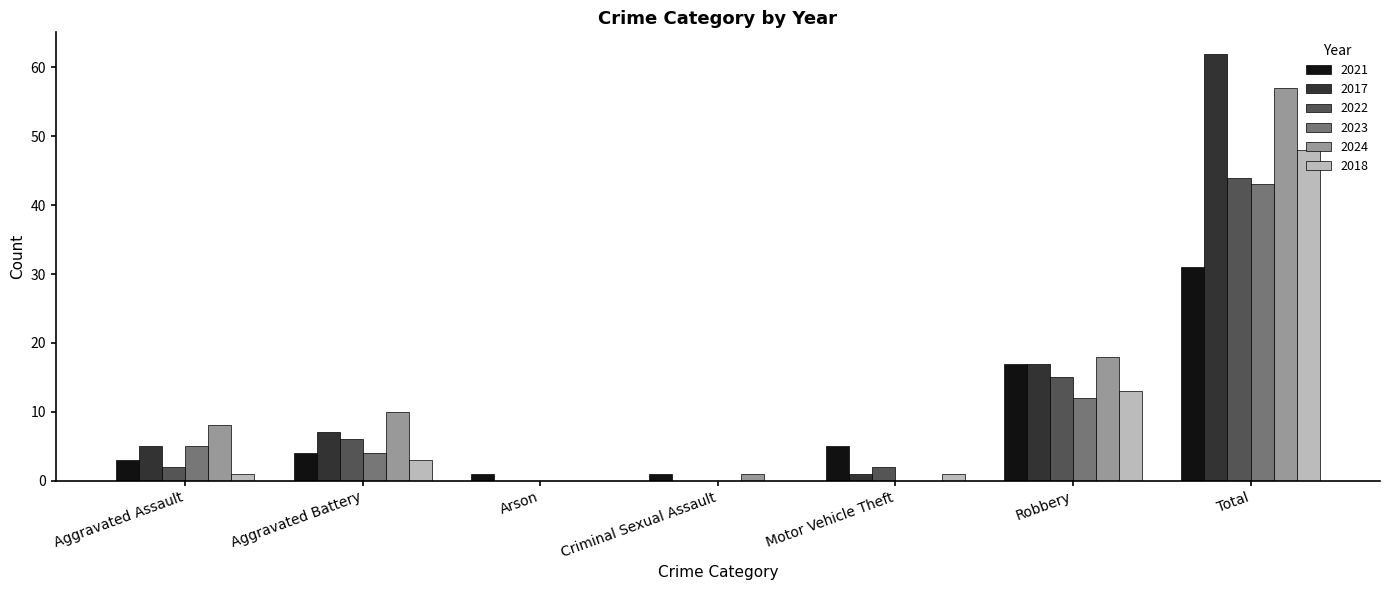

At which label is 2021 closest to 16?

Robbery